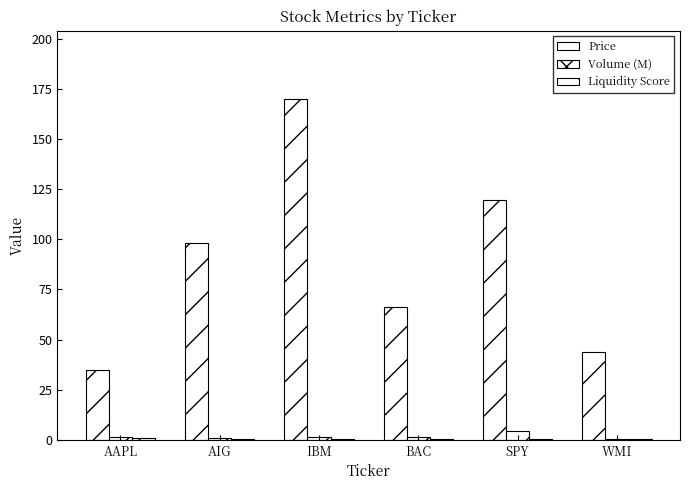

Is it true that Price equals 43.9 at WMI?

True